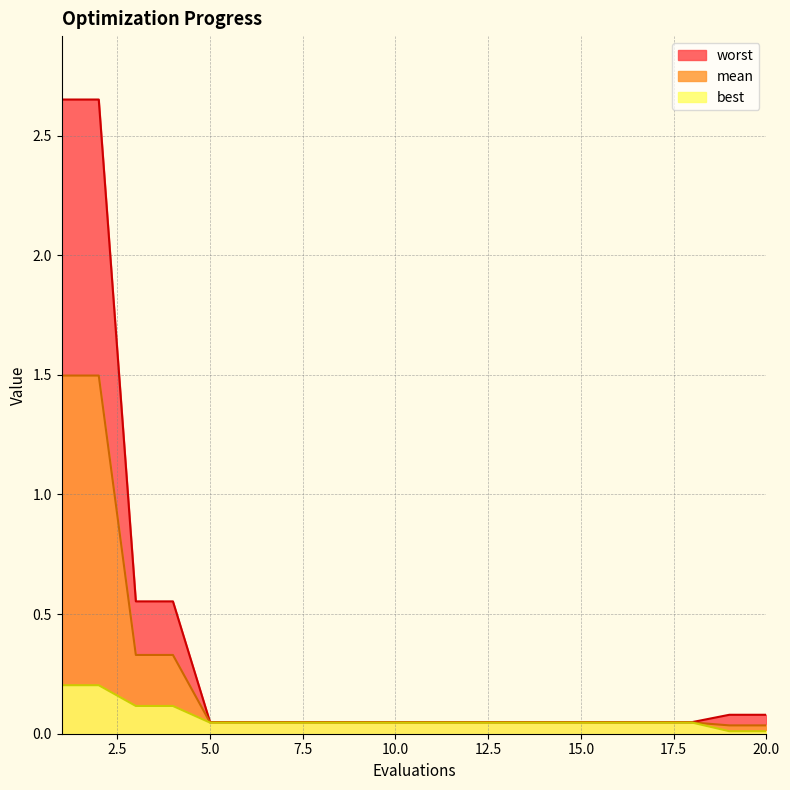

Between 3 and 13, which is larger?

3